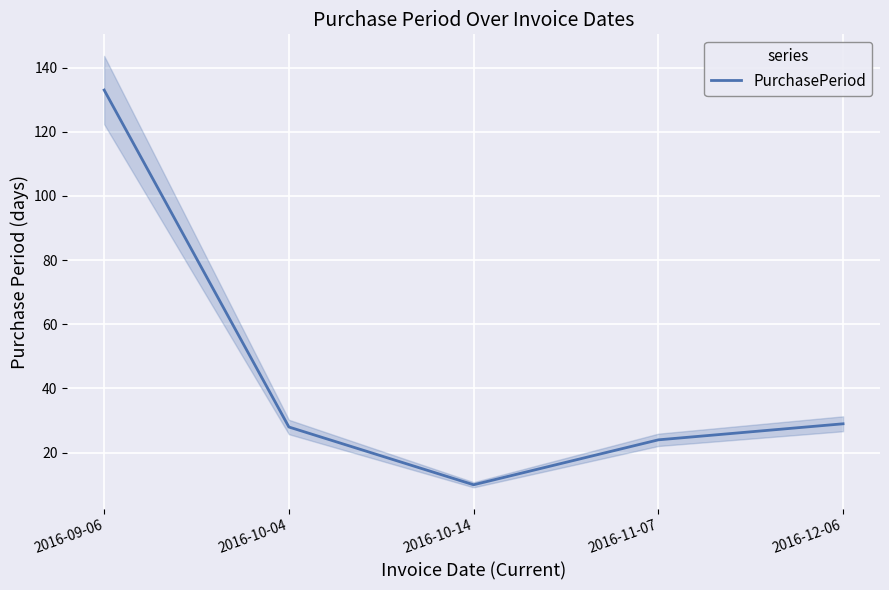

True or false: the data shows 24 at 2016-11-07.

True